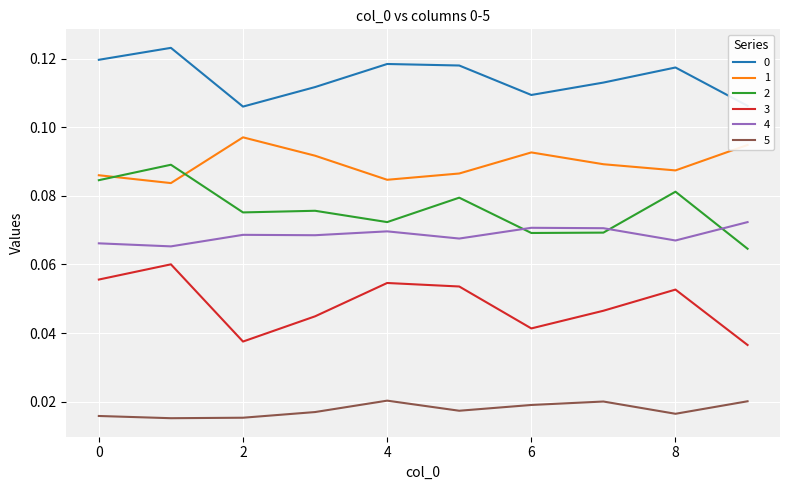

True or false: 5 and 3 cross at least once.

False